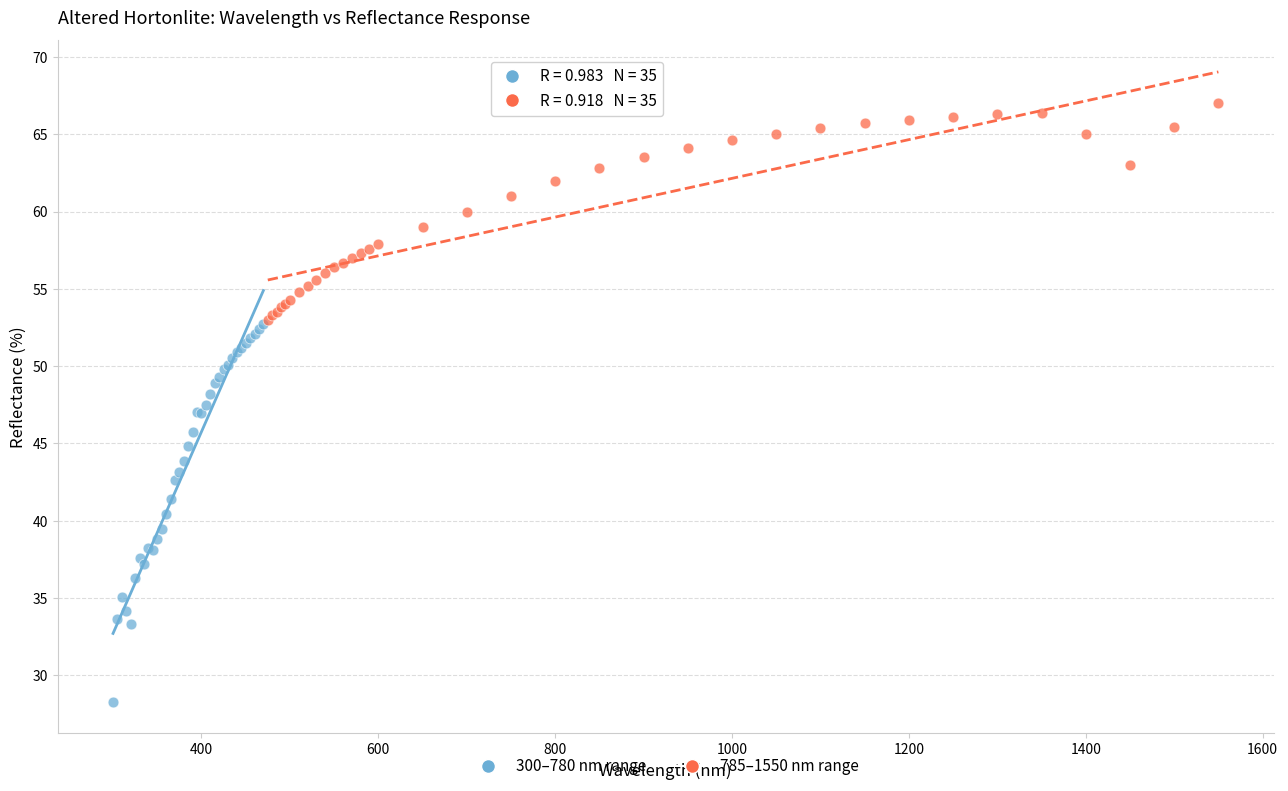

What are all the series names shown in the legend?

300–780 nm range, 785–1550 nm range